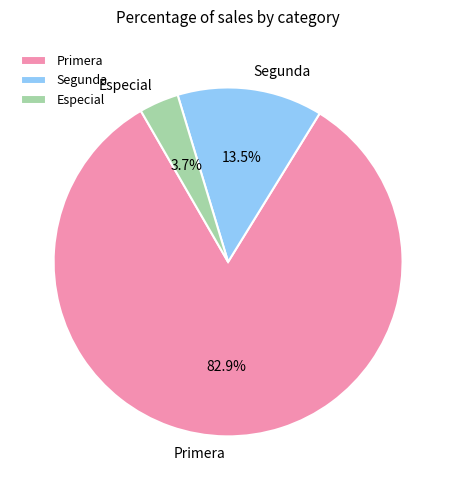

Count the number of slices in the pie.

3